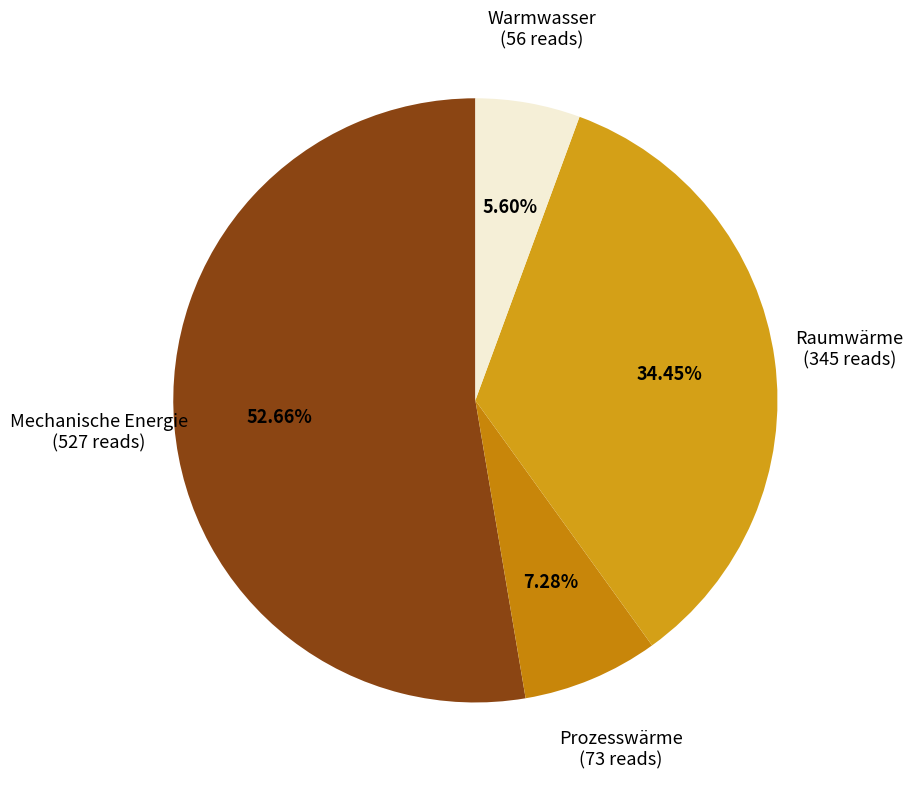

To the nearest percent, what portion does Mechanische Energie represent?

53%